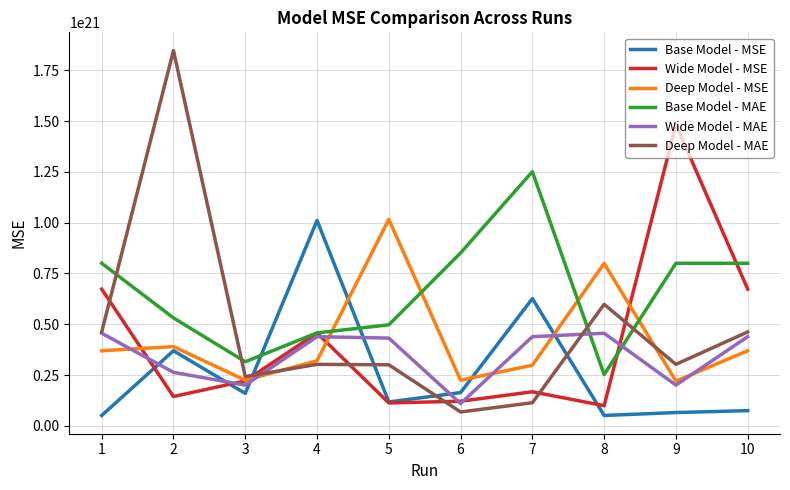

Which series has the largest range (max minus min)?

Deep Model - MAE